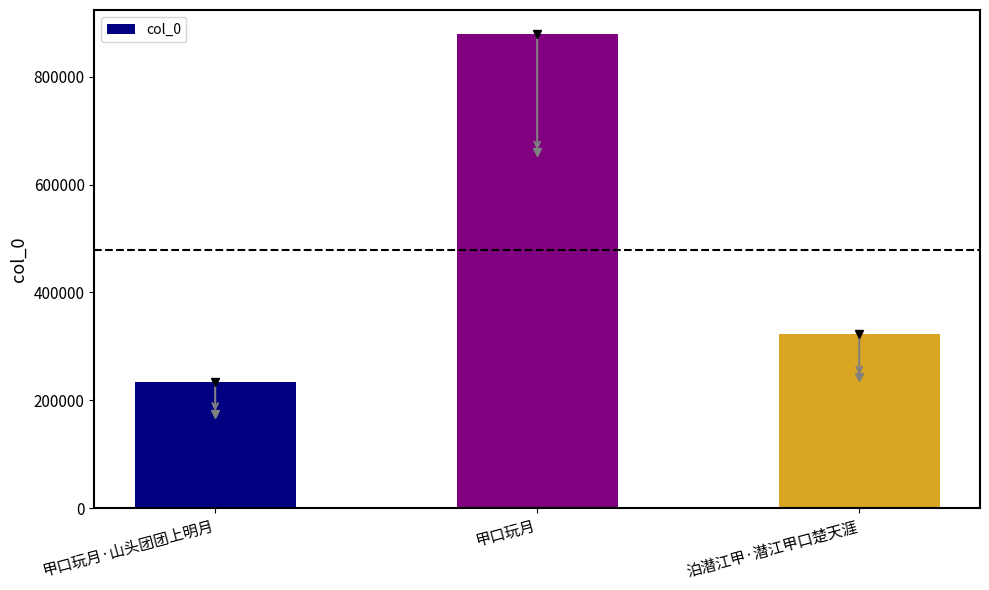

At which label is the value closest to 556443?

泊潜江甲·潜江甲口楚天涯